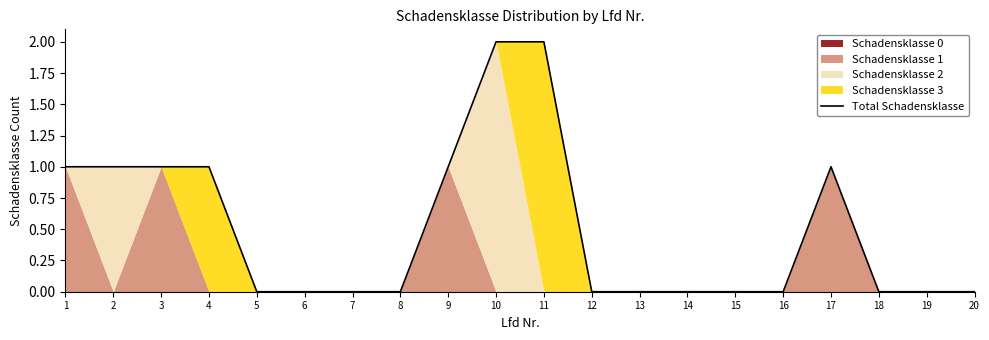

How many points are higher than both their immediate neighbors (excluding endpoints)?

1